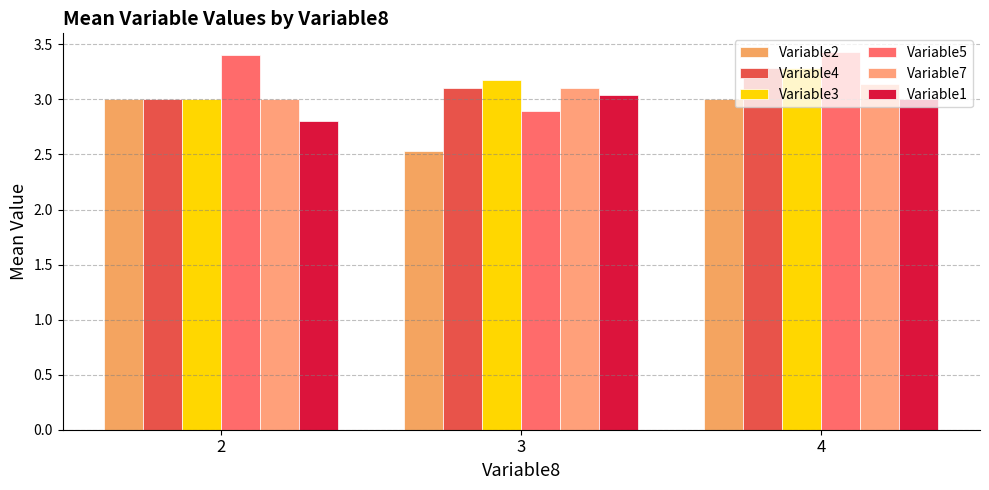

Does the chart contain stacked bars?

No